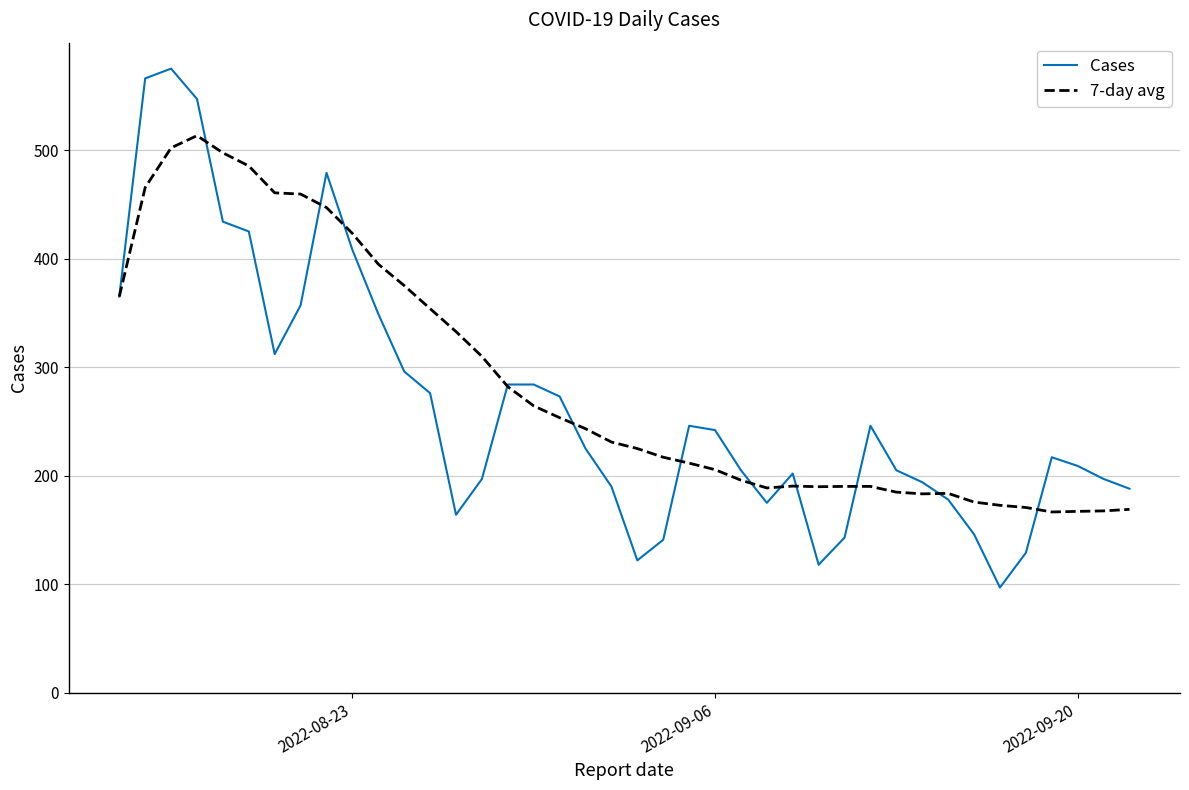

What is the minimum value for 7-day avg?

166.6